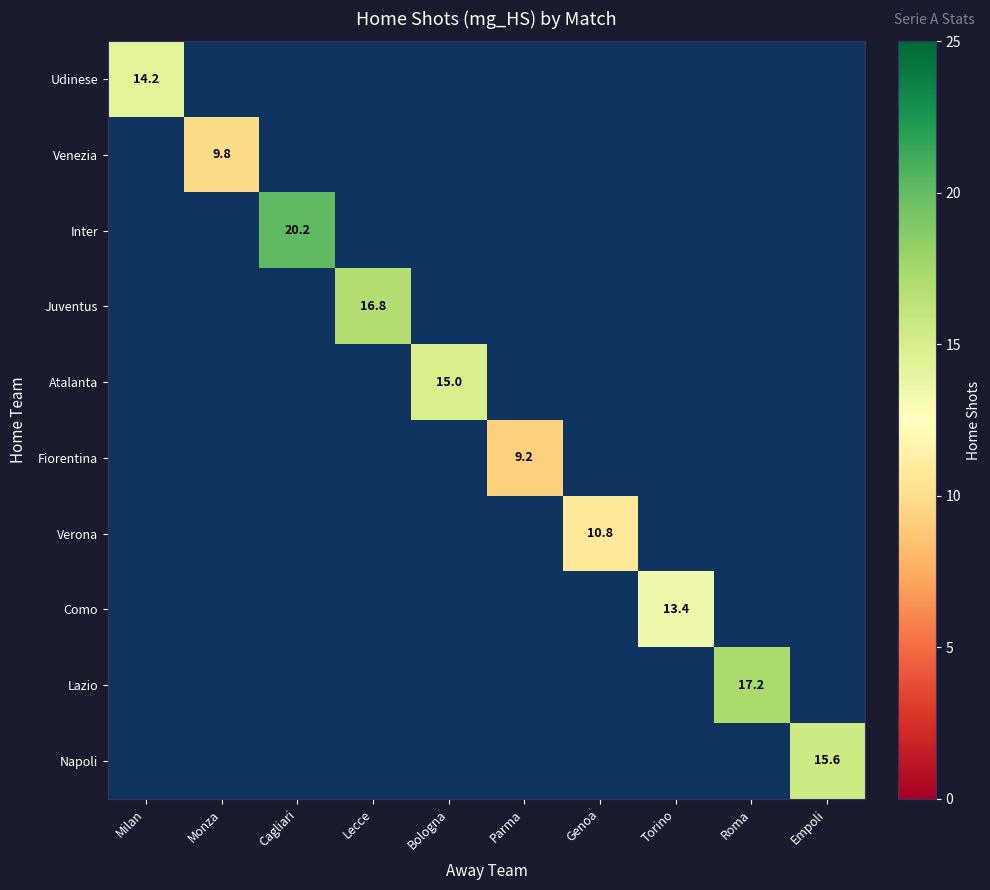

The value of Venezia at Monza is 5.5. True or false?

False